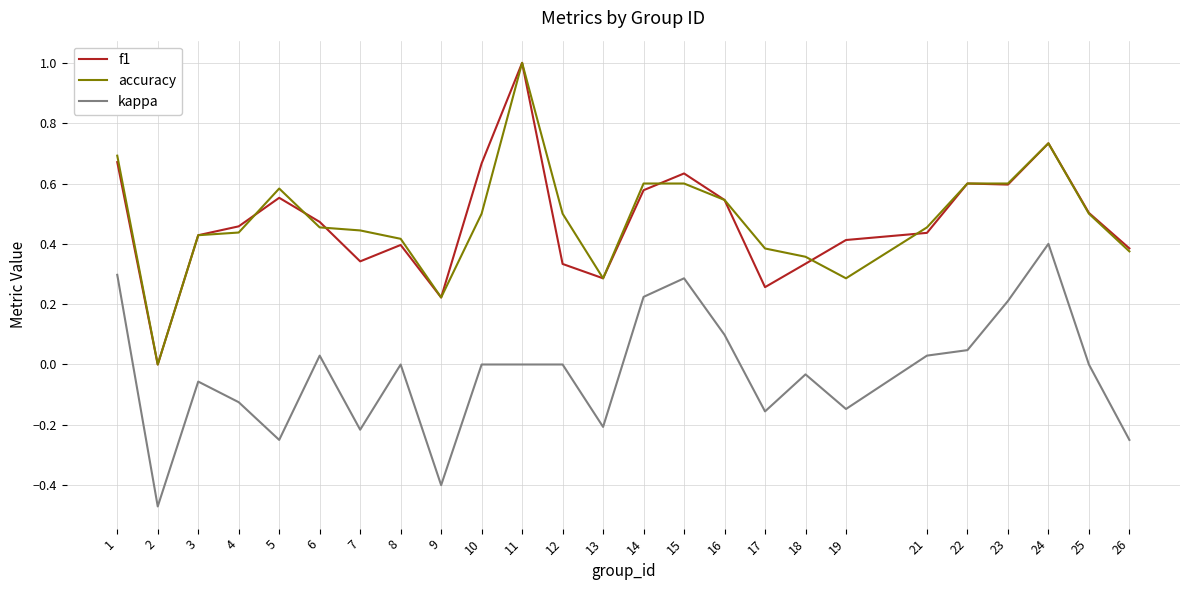

Is the value of f1 at 17 greater than the value of kappa at 26?

Yes